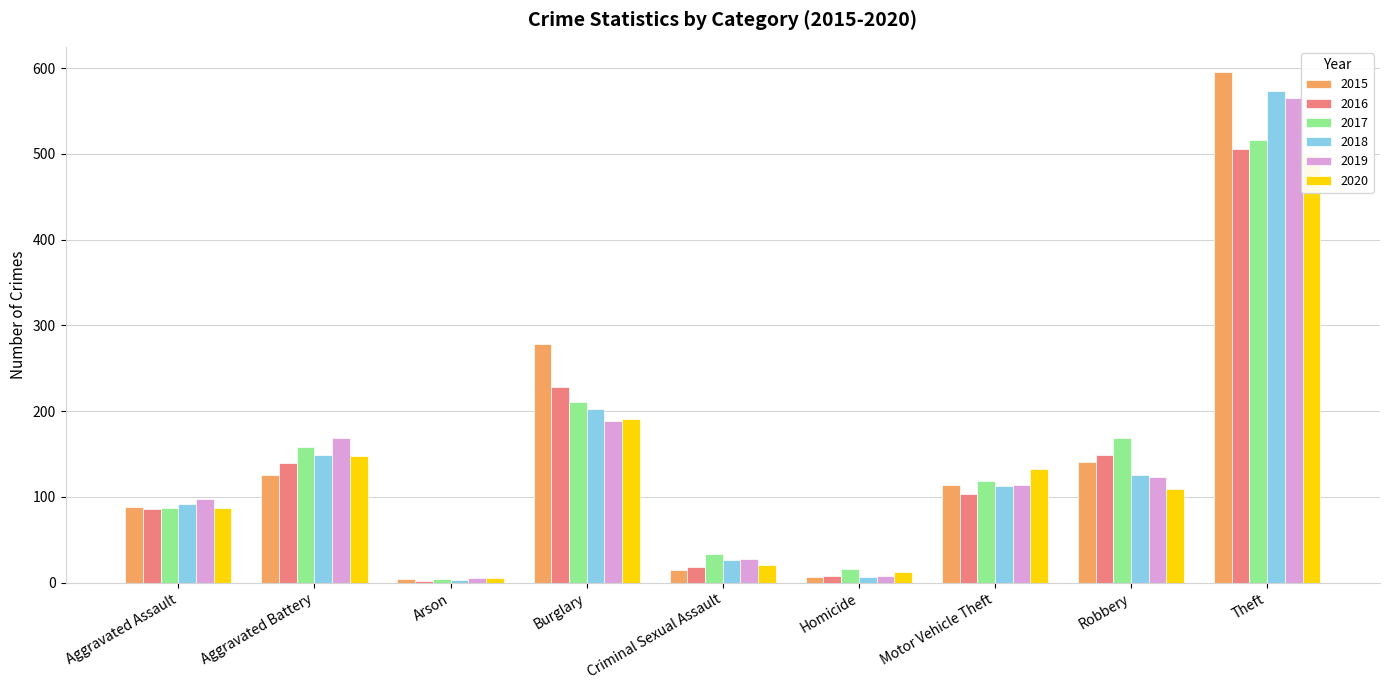

The value of 2016 at Criminal Sexual Assault is 18. True or false?

True